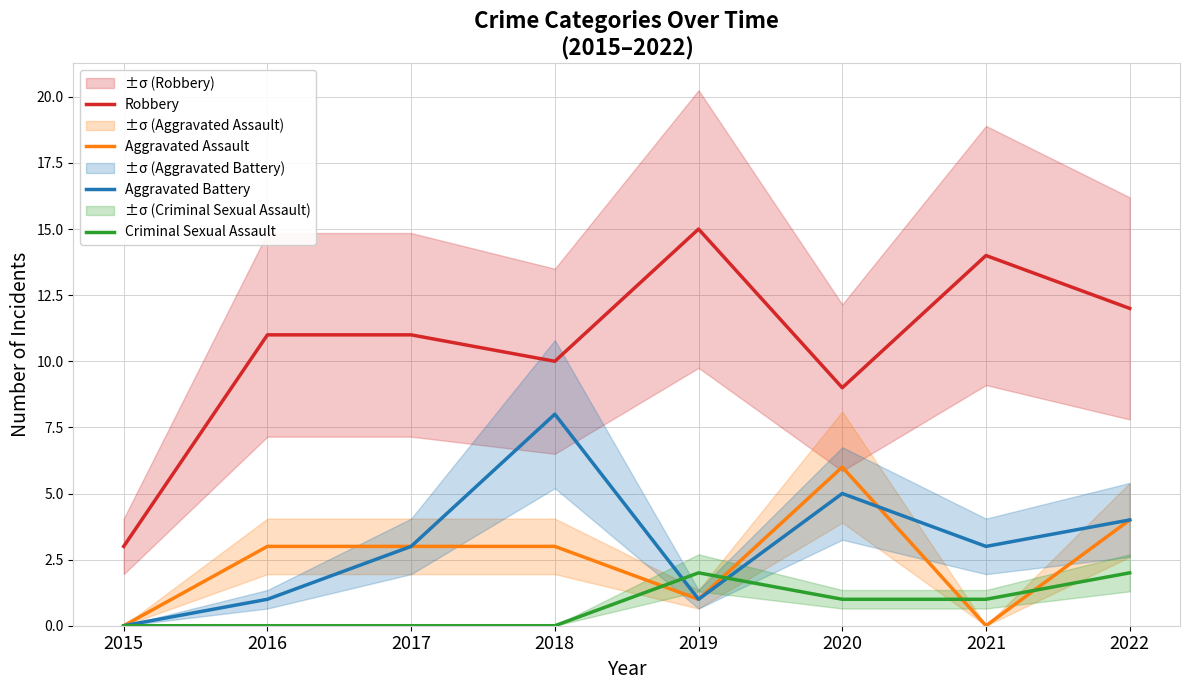

Rank the series at 2015 from lowest to highest value.

Aggravated Assault, Aggravated Battery, Criminal Sexual Assault, Robbery